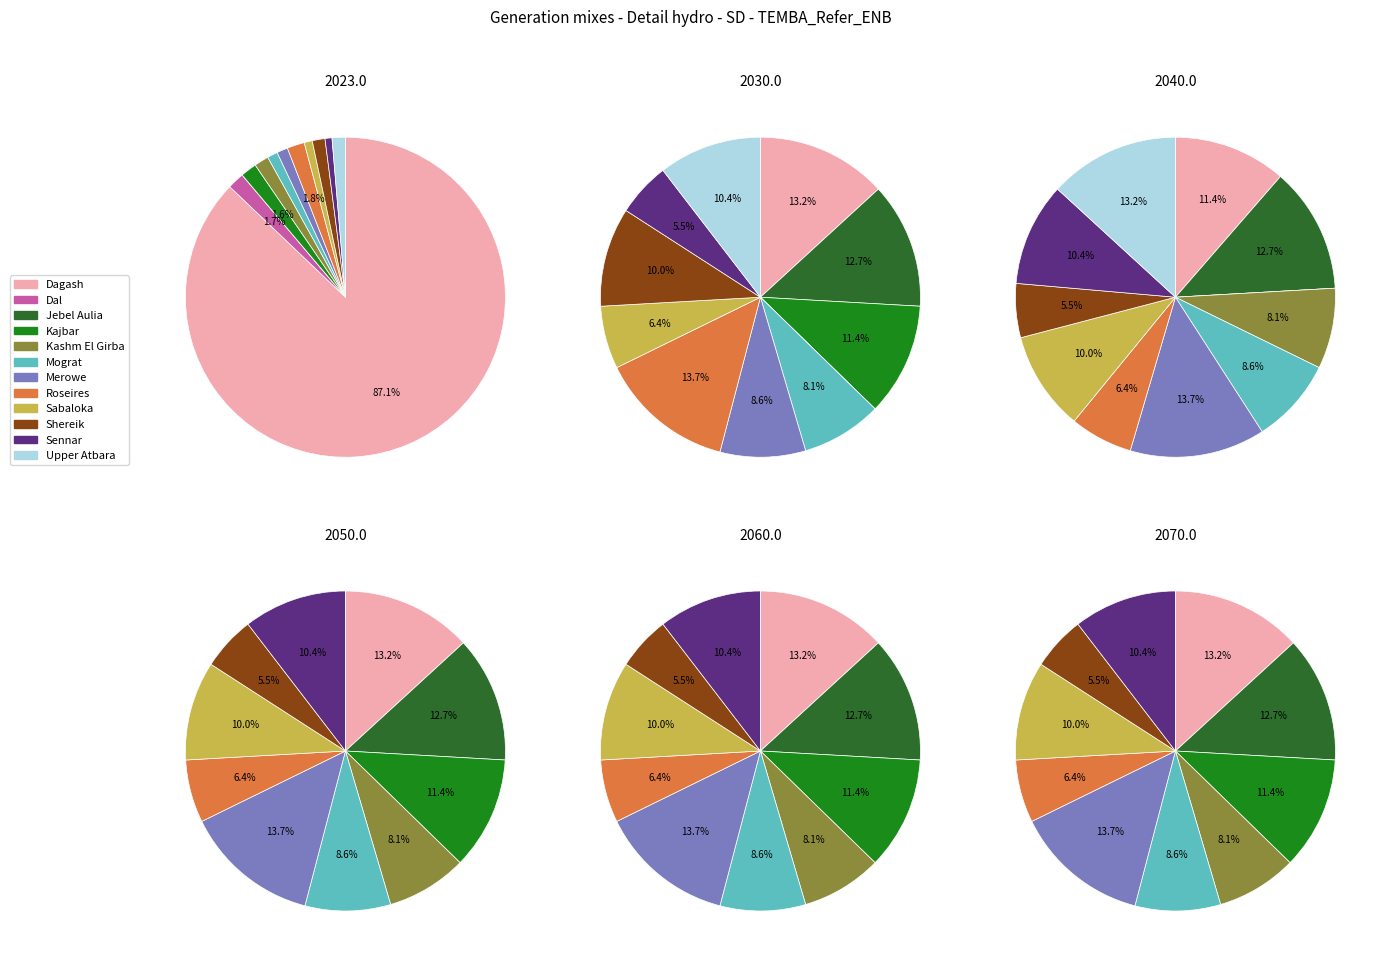

What portion of the pie excludes 19?

98.9%